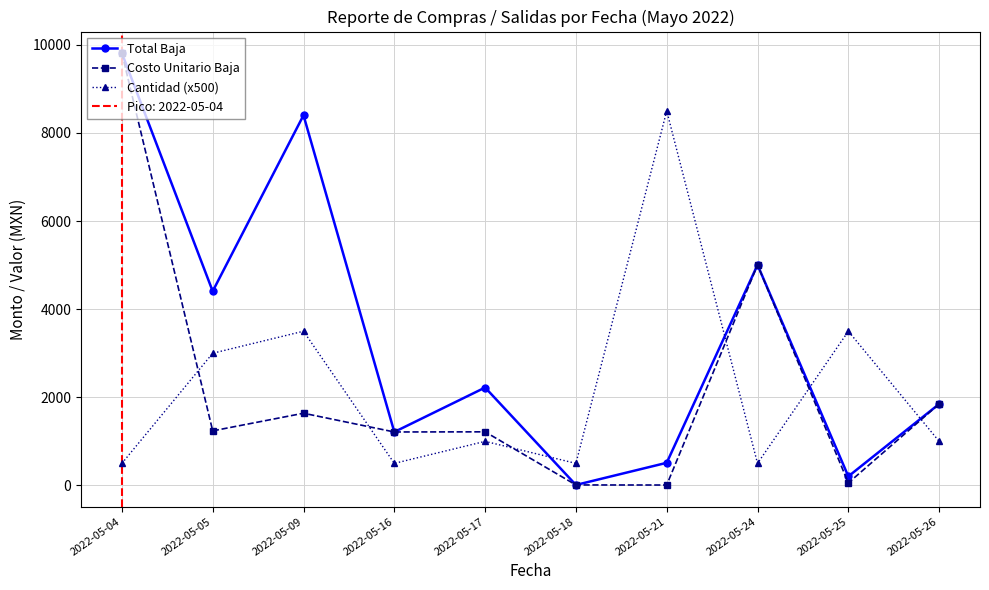

Rank the series by their maximum value, from highest to lowest.

Total Baja, Costo Unitario Baja, Cantidad (x500)